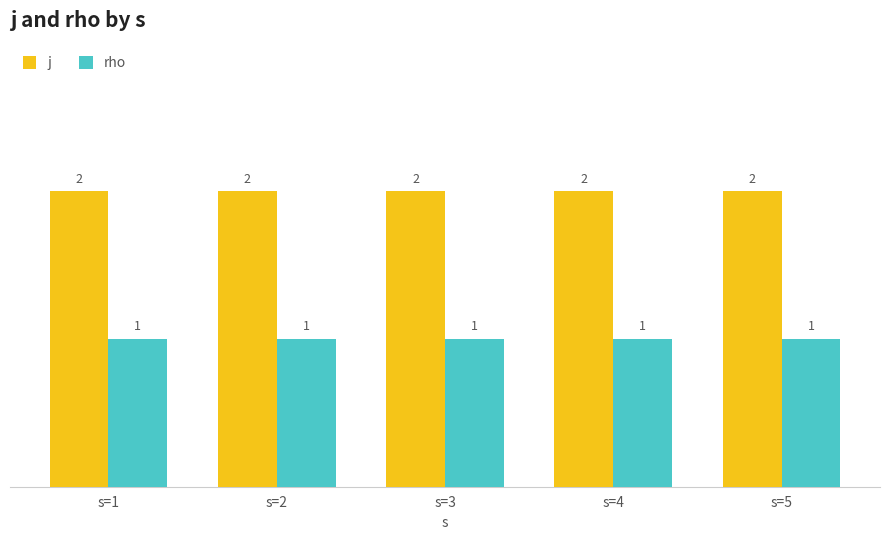

Does the chart contain stacked bars?

No